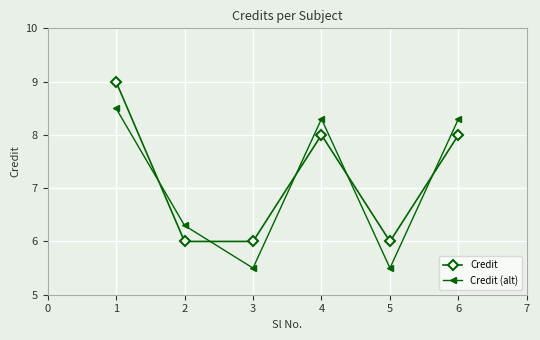

How many interior local valleys does the Credit (alt) series have?

2